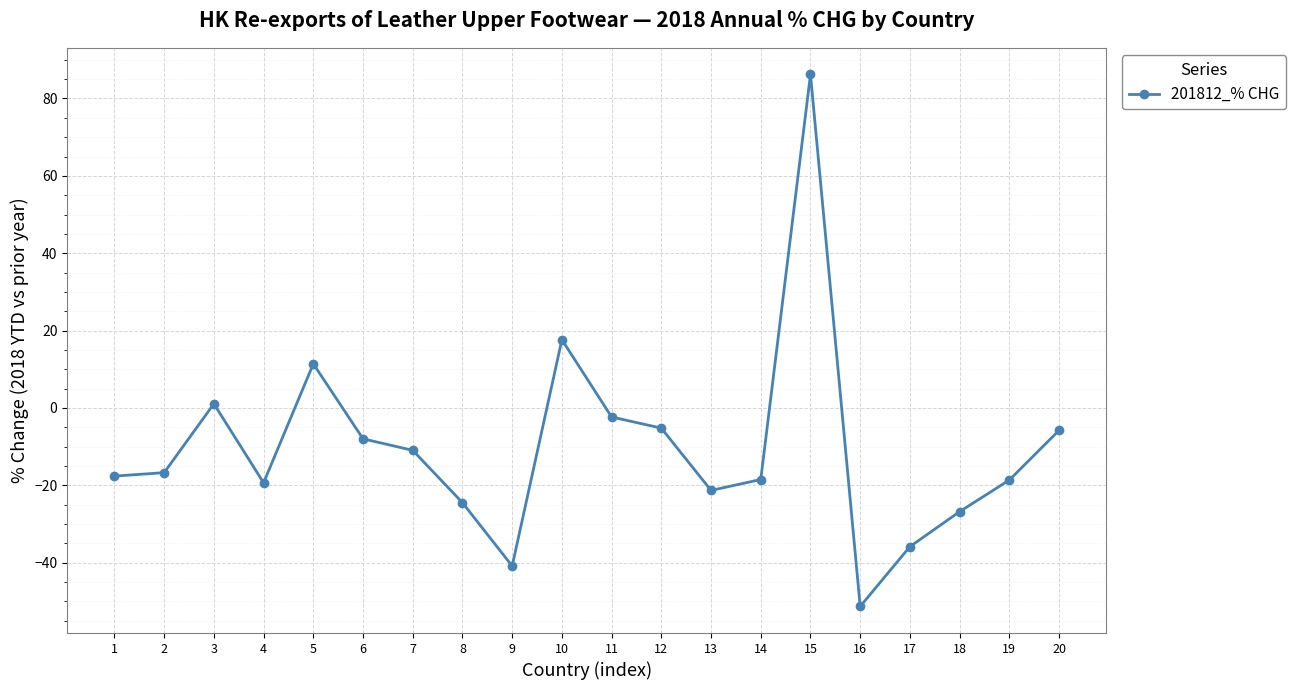

At which label does the data first exceed -16?

3